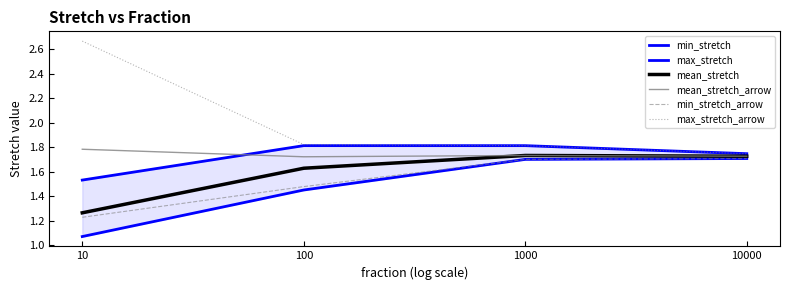

Which series has the largest total across all categories?

max_stretch_arrow